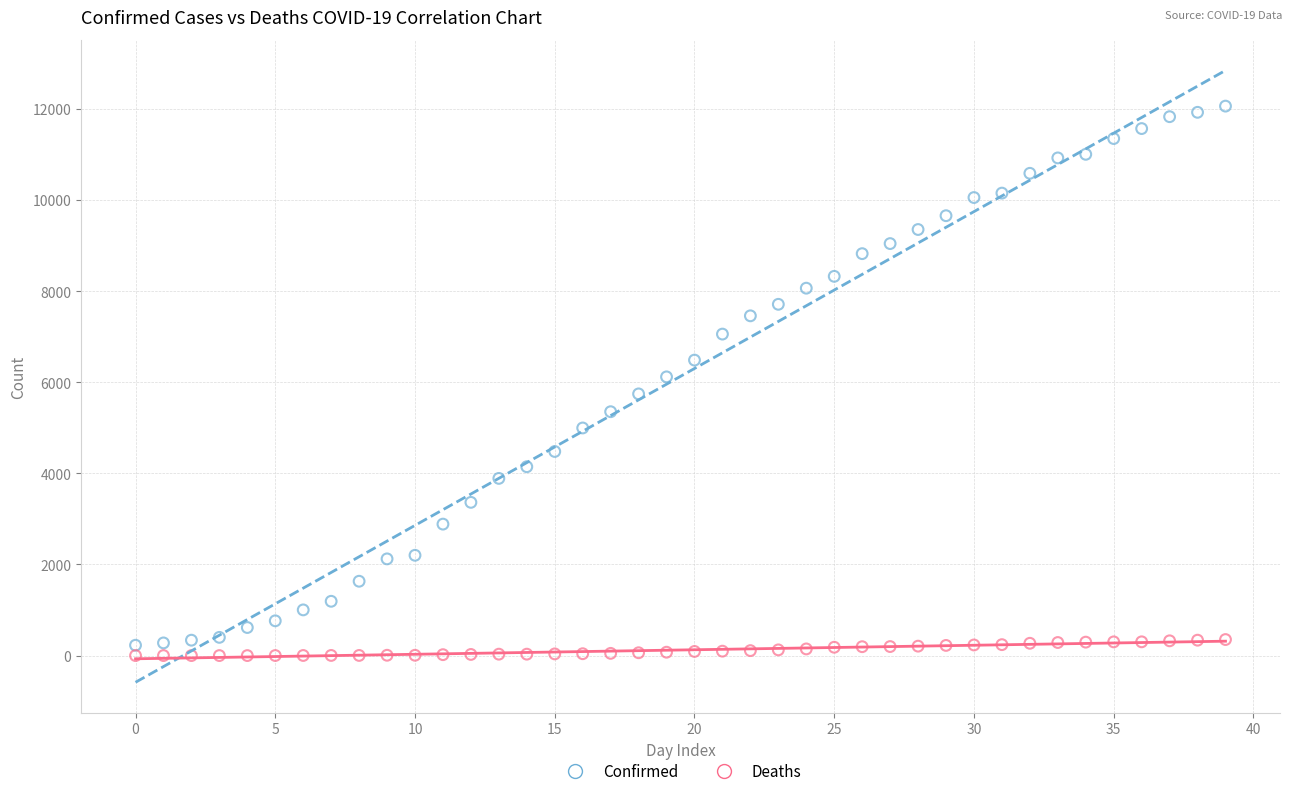

Which series has the largest Y range (max minus min)?

Confirmed